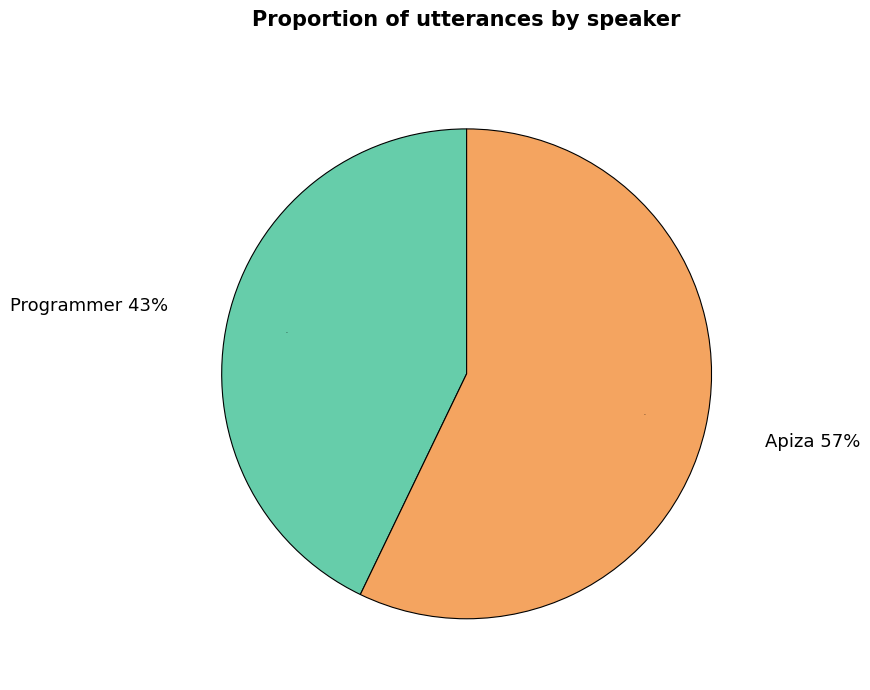

Which has a higher value, Programmer or Apiza?

Apiza